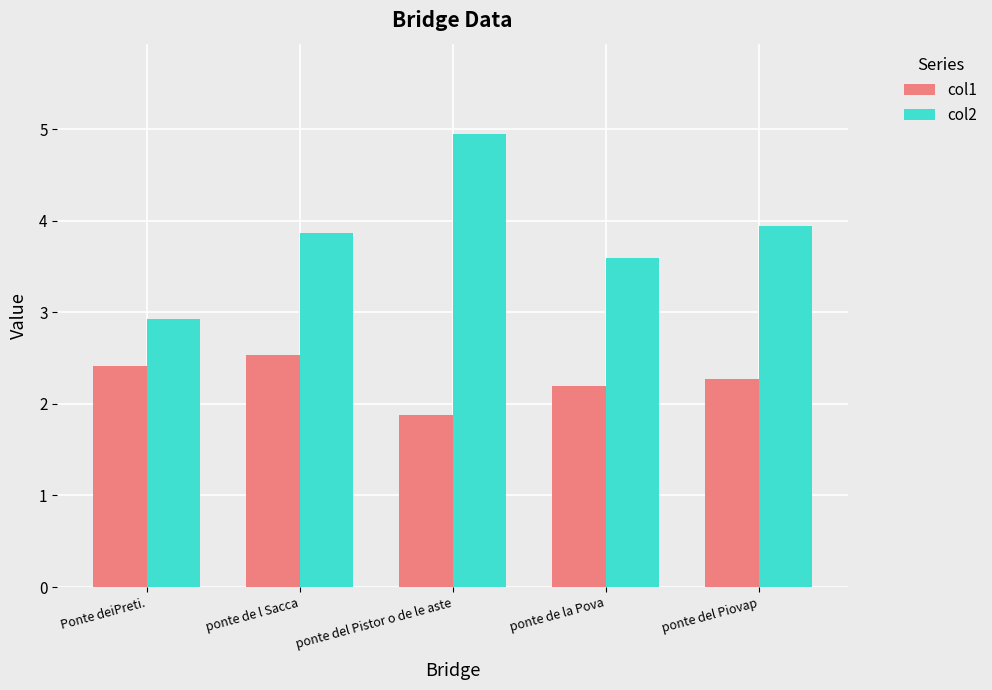

Reading left to right, what are all the values shown in this chart?

col1: 2.4	2.5	1.9	2.2	2.3
col2: 2.9	3.9	4.9	3.6	3.9